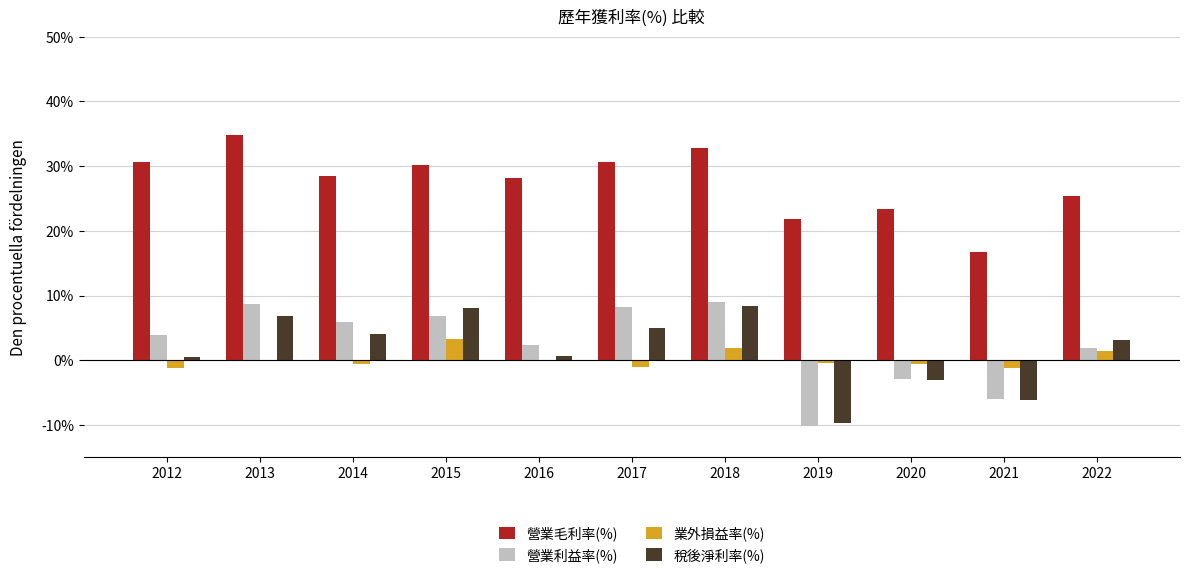

What is the highest value of the 營業利益率(%) series?

9.0